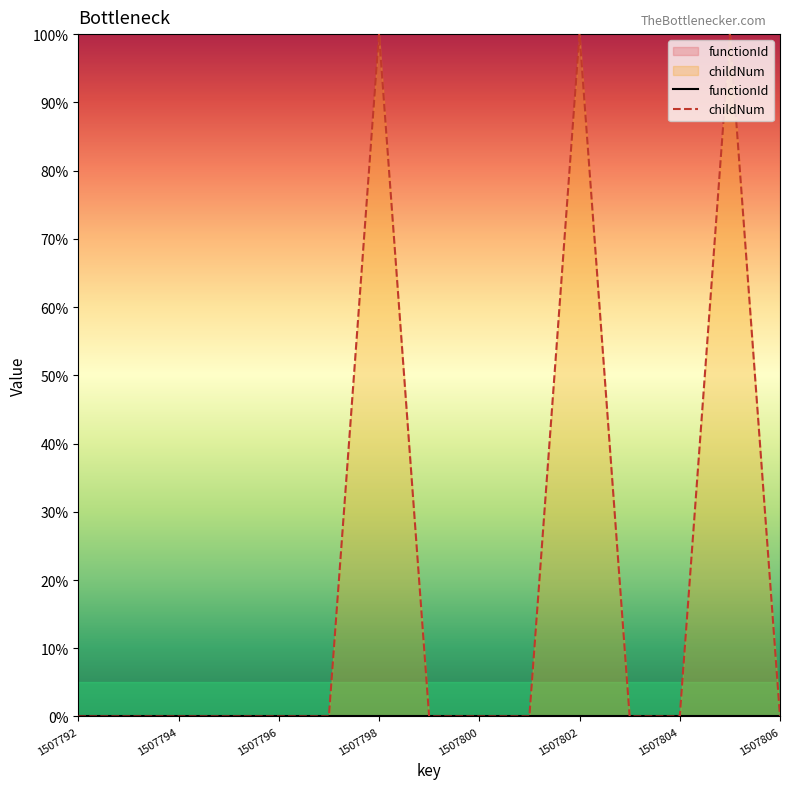

True or false: childNum and functionId cross at least once.

False